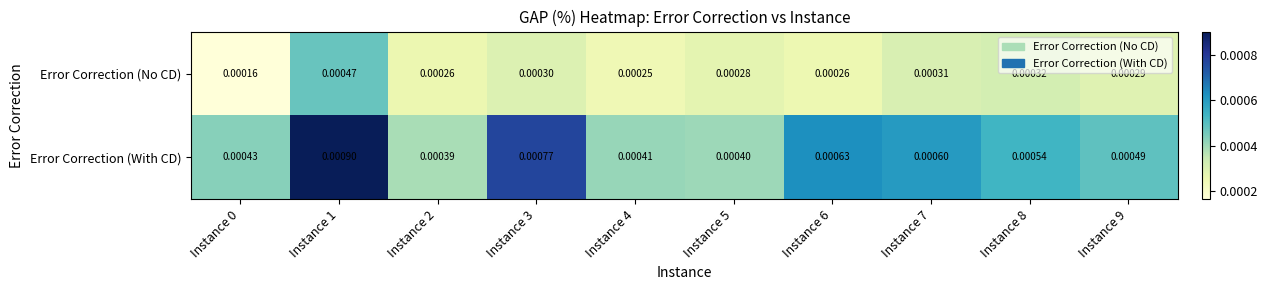

Which series has the largest total across all categories?

Error Correction (With CD)